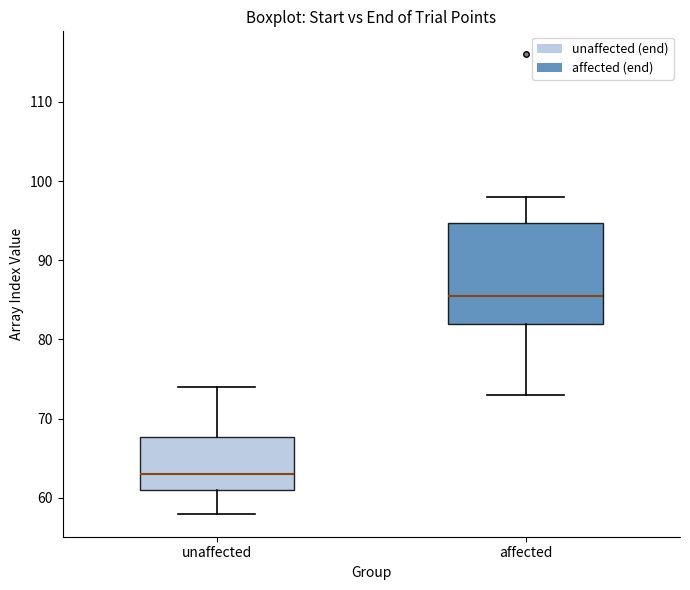

Reading left to right, transcribe this box plot: for each box, give where its median line is, the range the box spans, and where its two whiskers end, as read against the y-axis. The values are not printed on the chart, so give them approximately, as read against the axis.

unaffected: median 63, box 61 to 68, whiskers 58 to 74
affected: median 86, box 82 to 95, whiskers 73 to 98